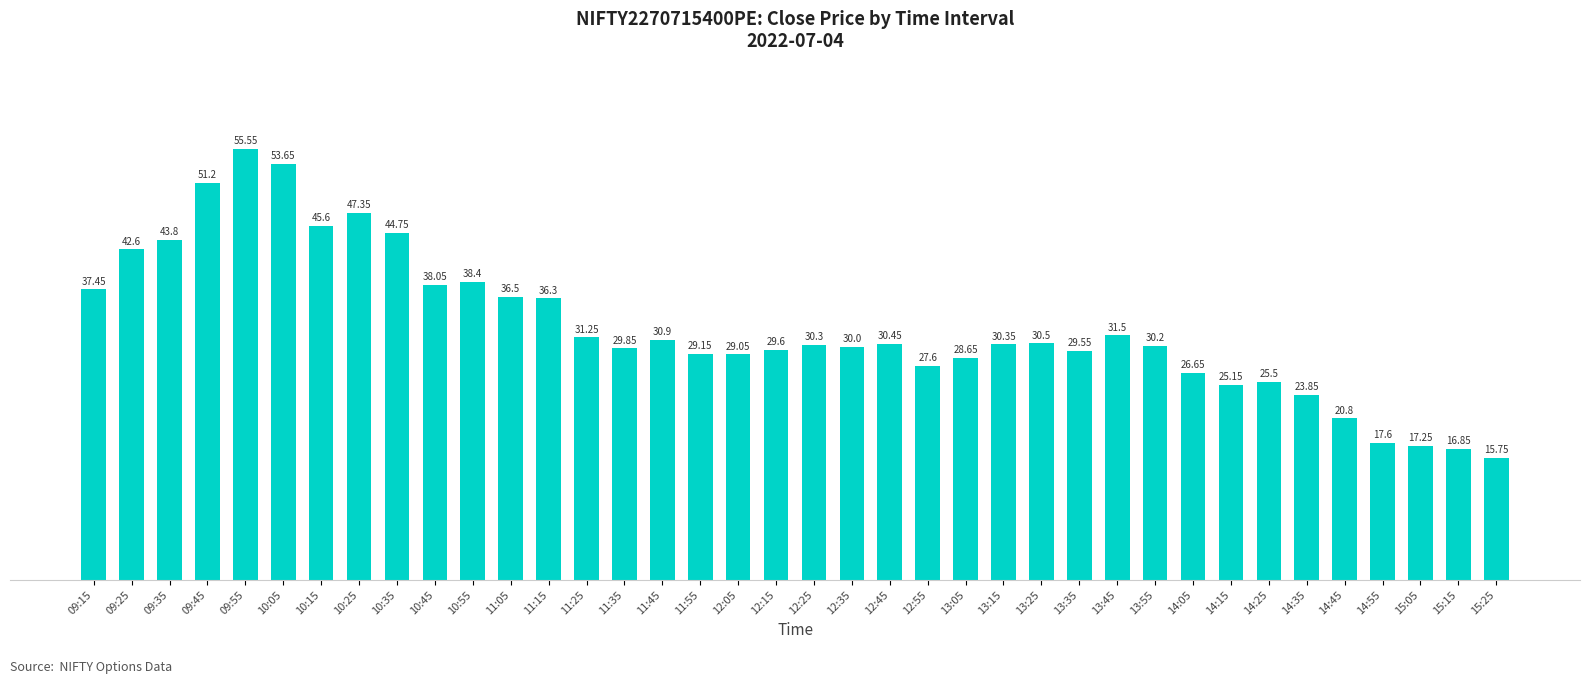

Which has a higher value, 10:05 or 11:05?

10:05